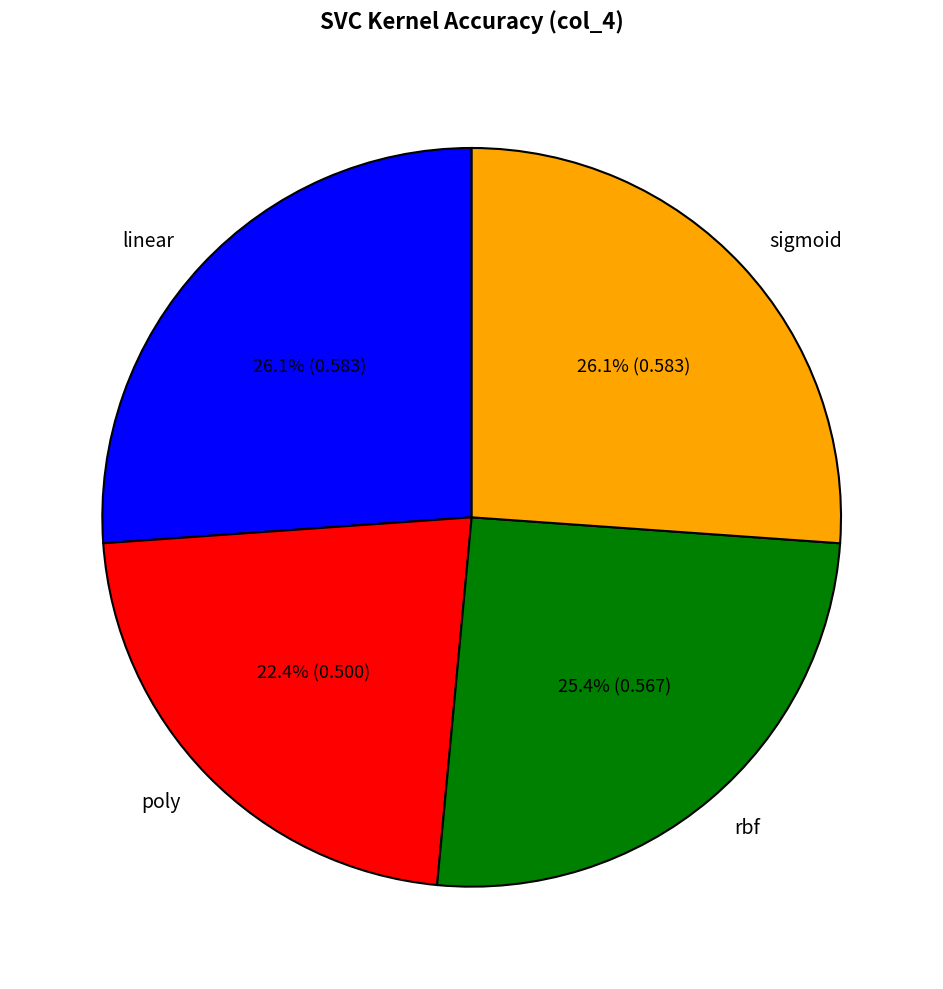

What percentage is the sigmoid slice, to the nearest percent?

26%